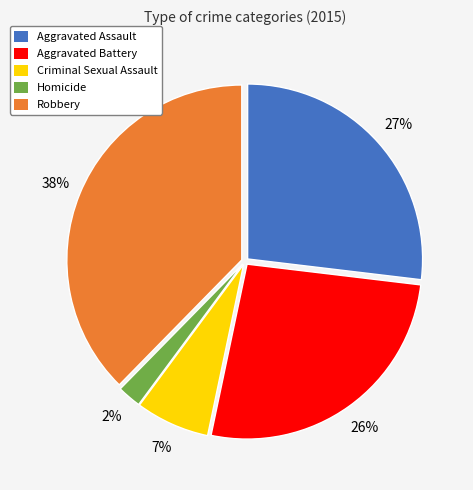

What is the largest slice in the pie chart?

Robbery